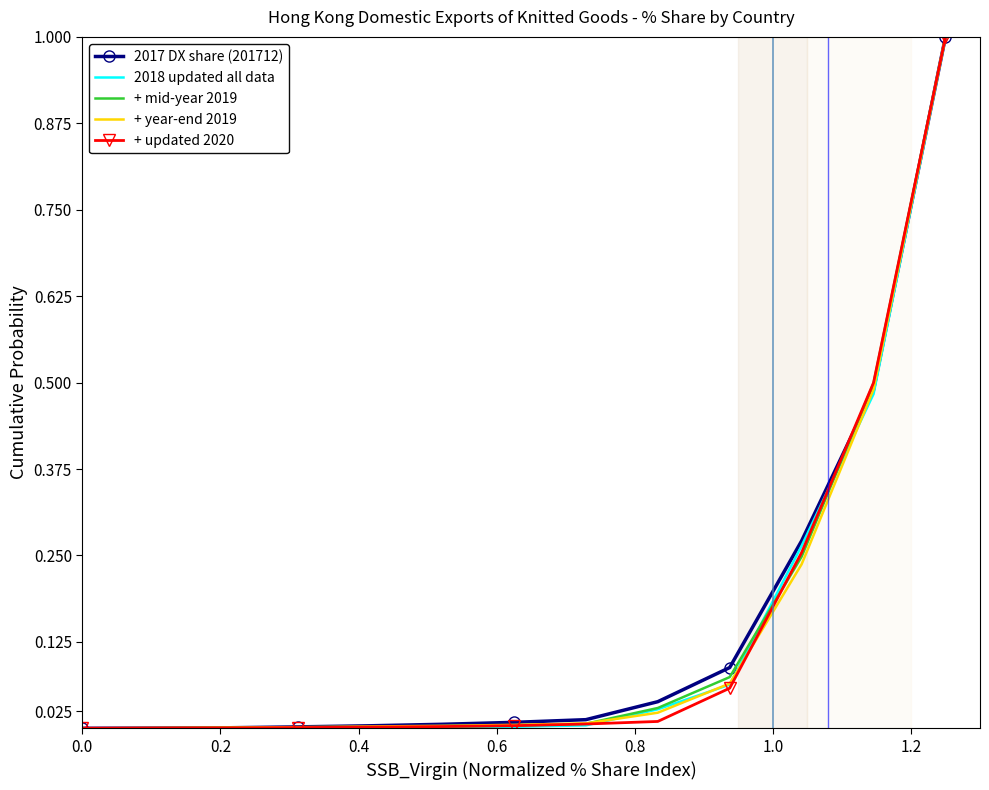

What is the greatest value displayed?

1.0